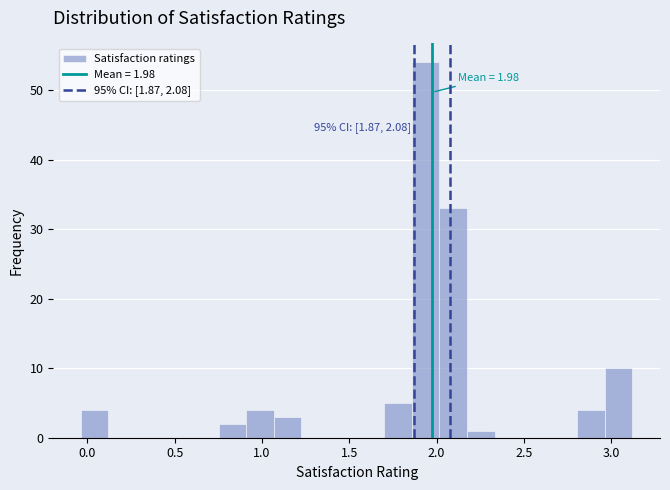

Read against the x-axis, roughly where is the centre of the tallest bar?

1.95